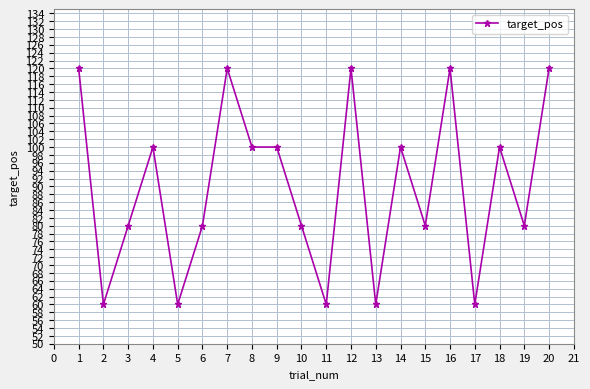

At which category does the data reach its first local valley?

2